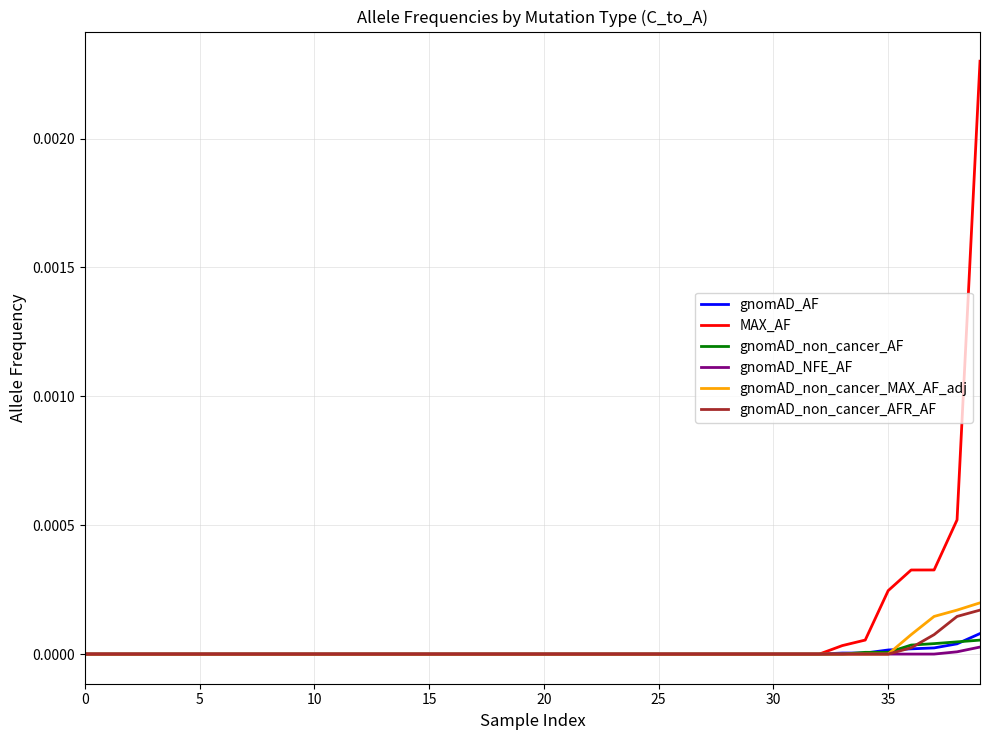

Does the chart display data point markers on the line(s)?

No